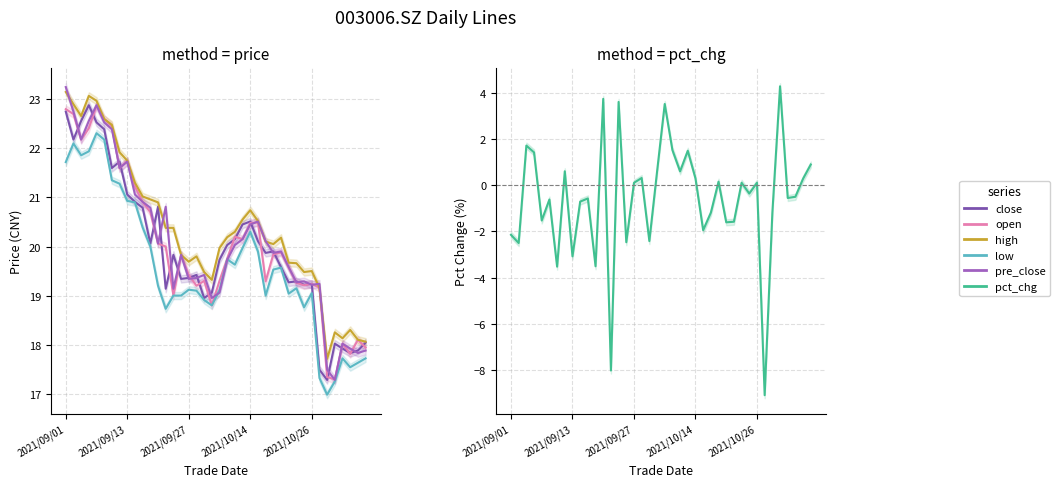

What is the average value of the open series?

20.1